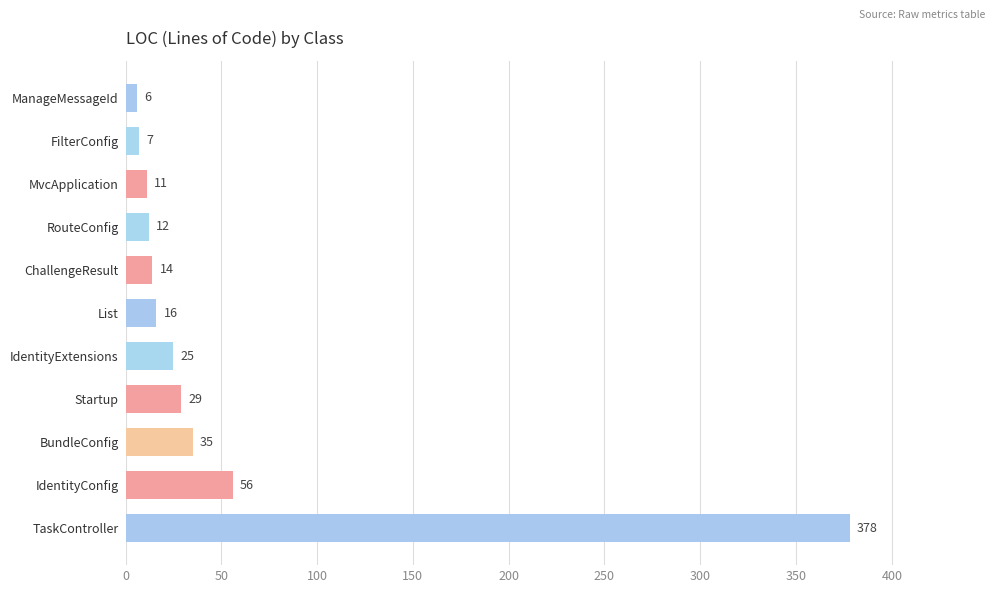

Read the value at List, to the nearest 5.

15